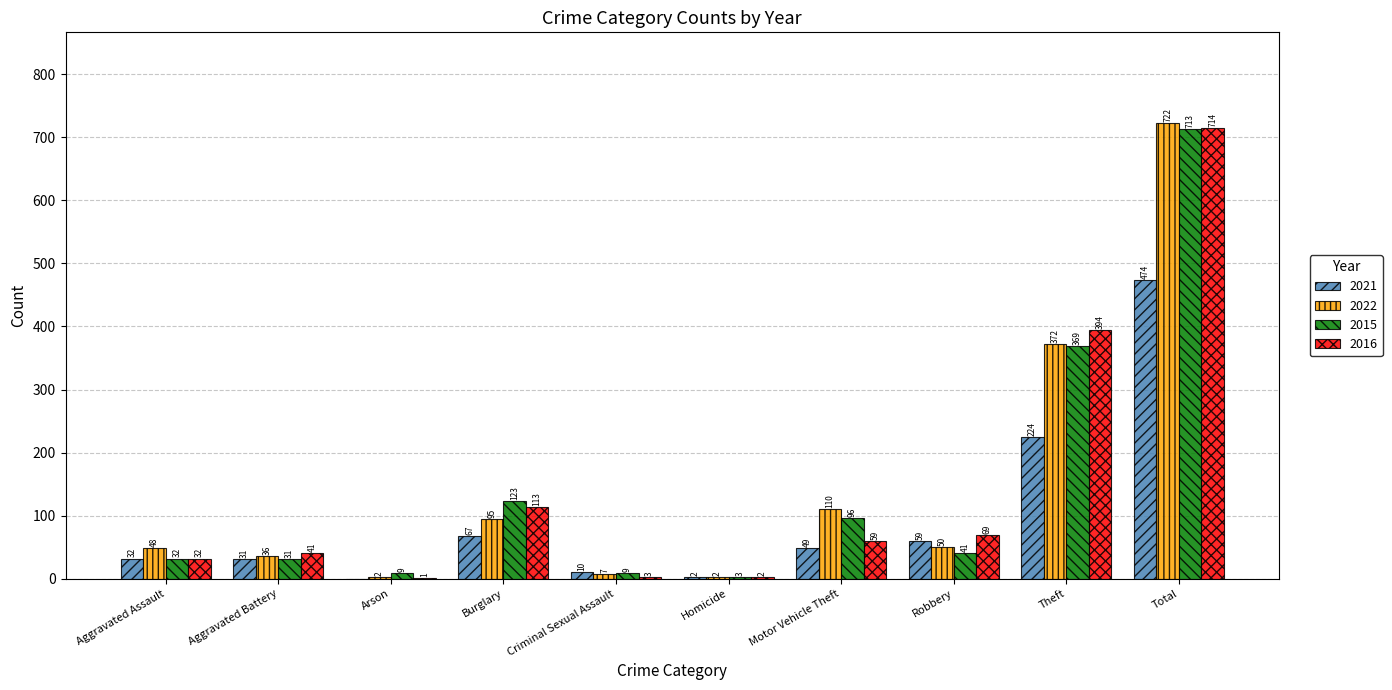

What is the total value across all series at Burglary?

398